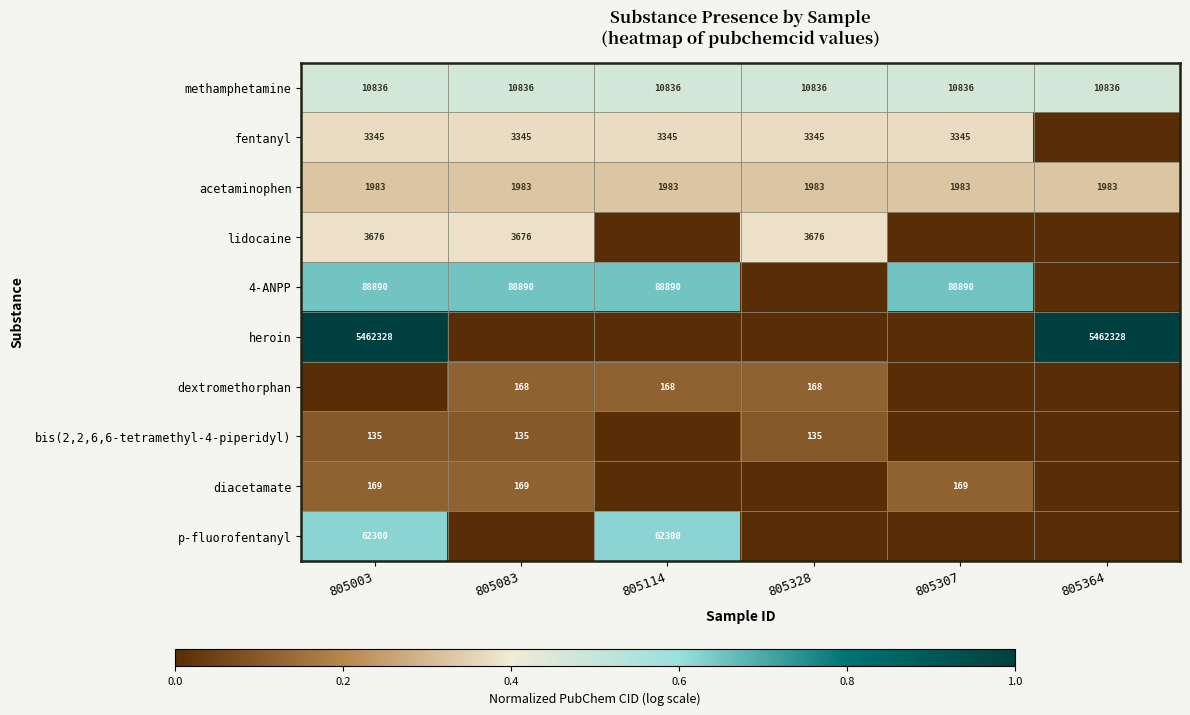

The value of p-fluorofentanyl at 805114 is 62300. True or false?

True